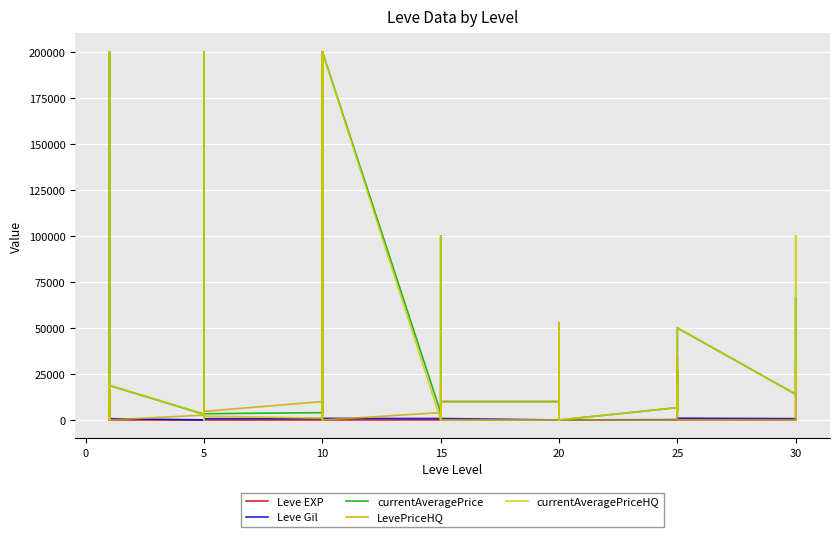

At which category does the chart reach its minimum across all series?

10